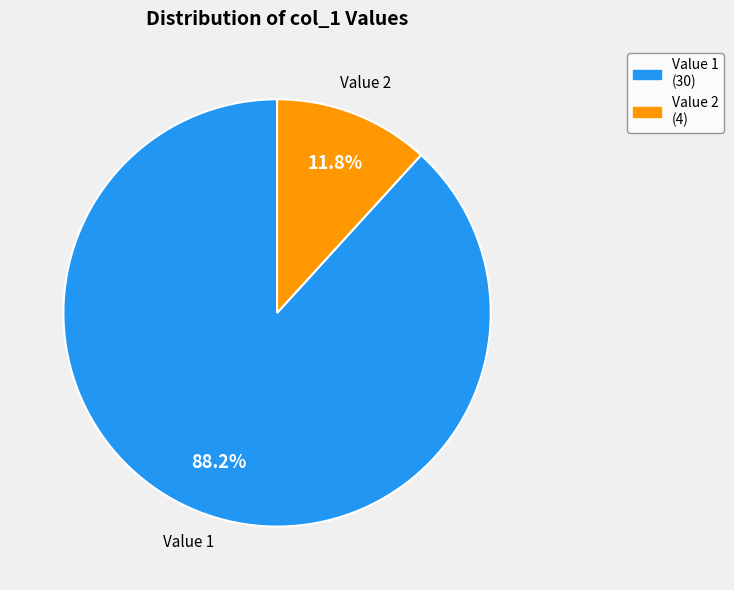

Which slice represents more than half of the pie?

Value 1 (30)